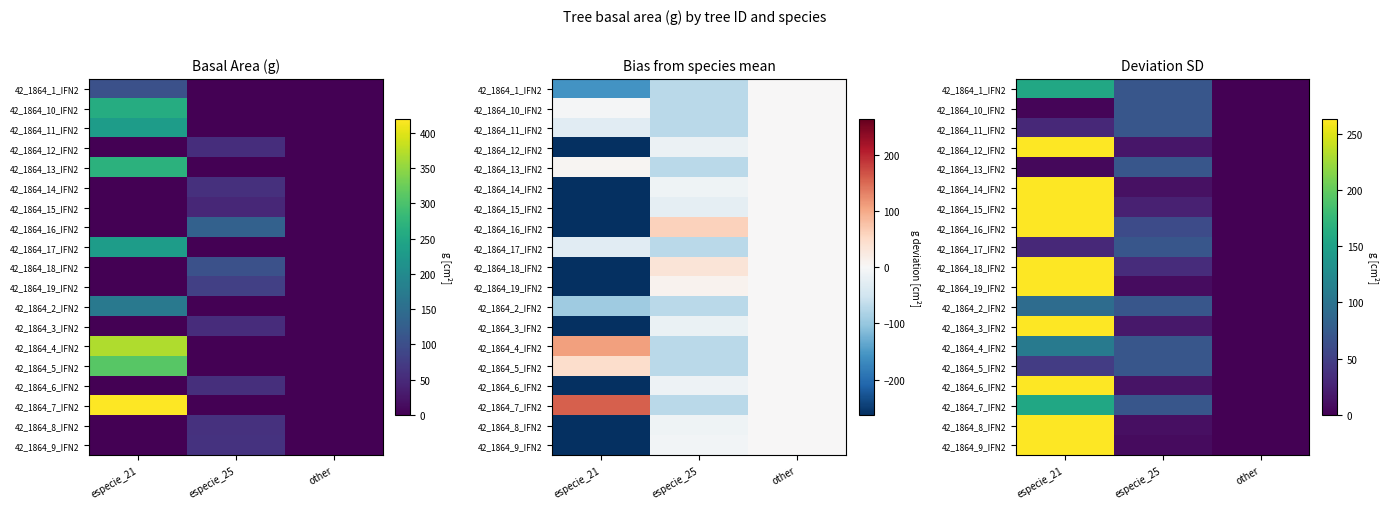

Is it true that 42_1864_4_IFN2 equals 172.7 at especie_21?

False